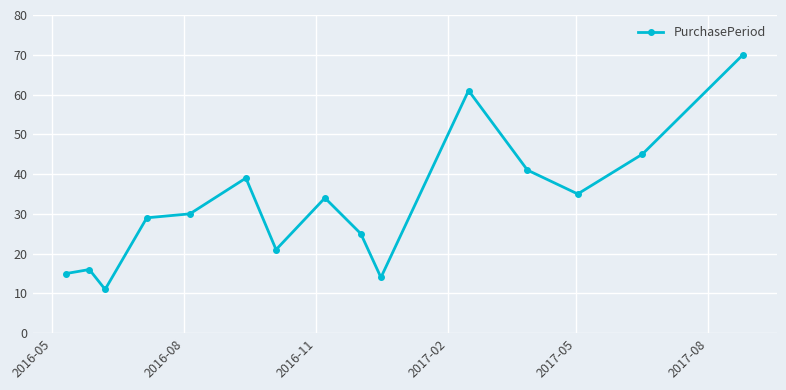

What is the difference between the maximum and minimum values?

59